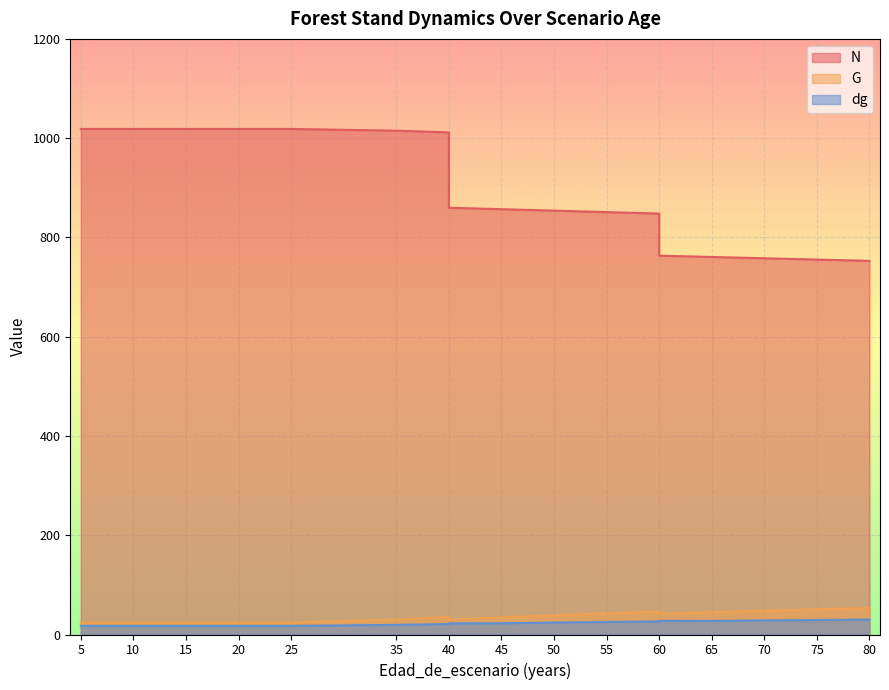

What is the value of the G point at the 9th from the left?

35.2